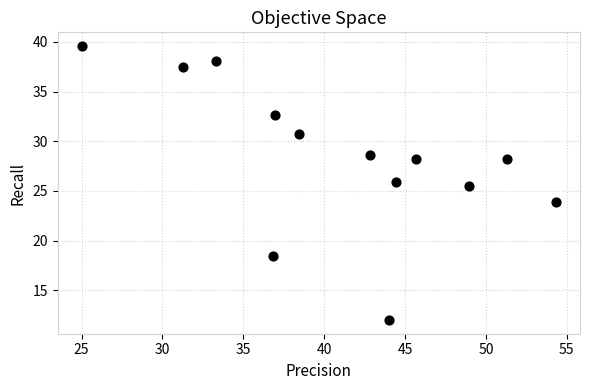

What Y value in the scatter plot is closest to 25?

25.5